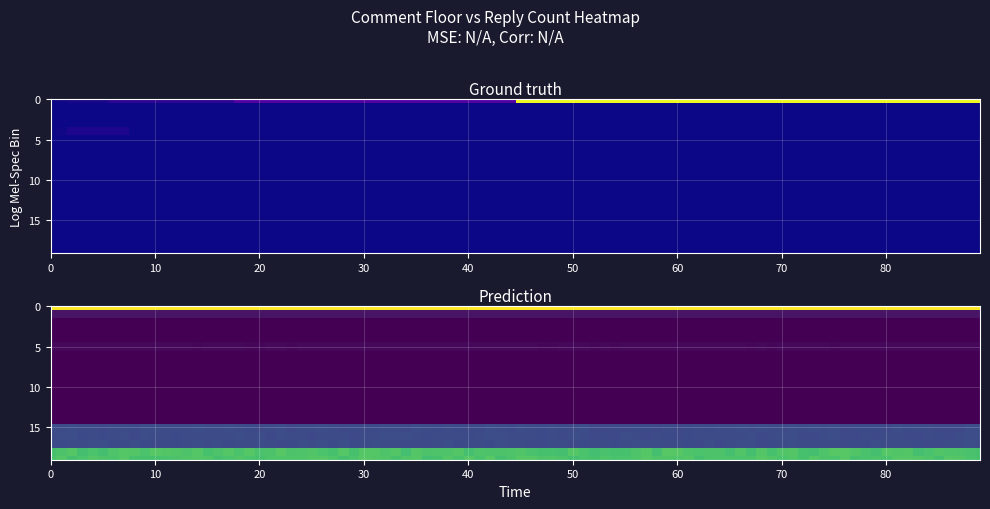

What is the total value across all series at 0?

323